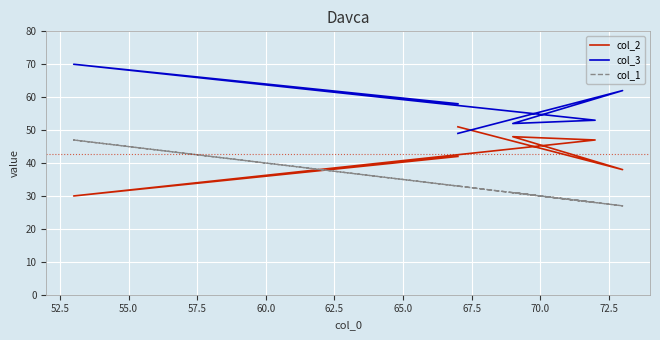

Which series has the largest range (max minus min)?

col_2